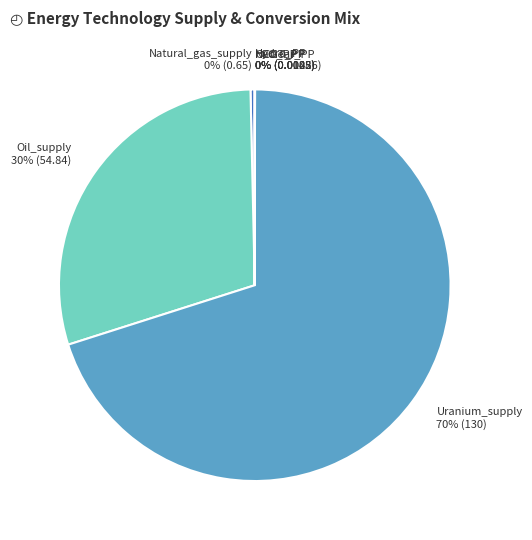

To the nearest percent, what is the average slice percentage?

14%